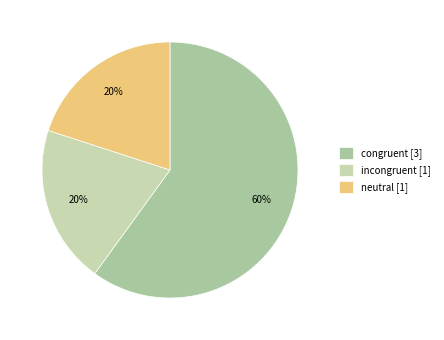

What percentage do incongruent and congruent together represent?

80.0%